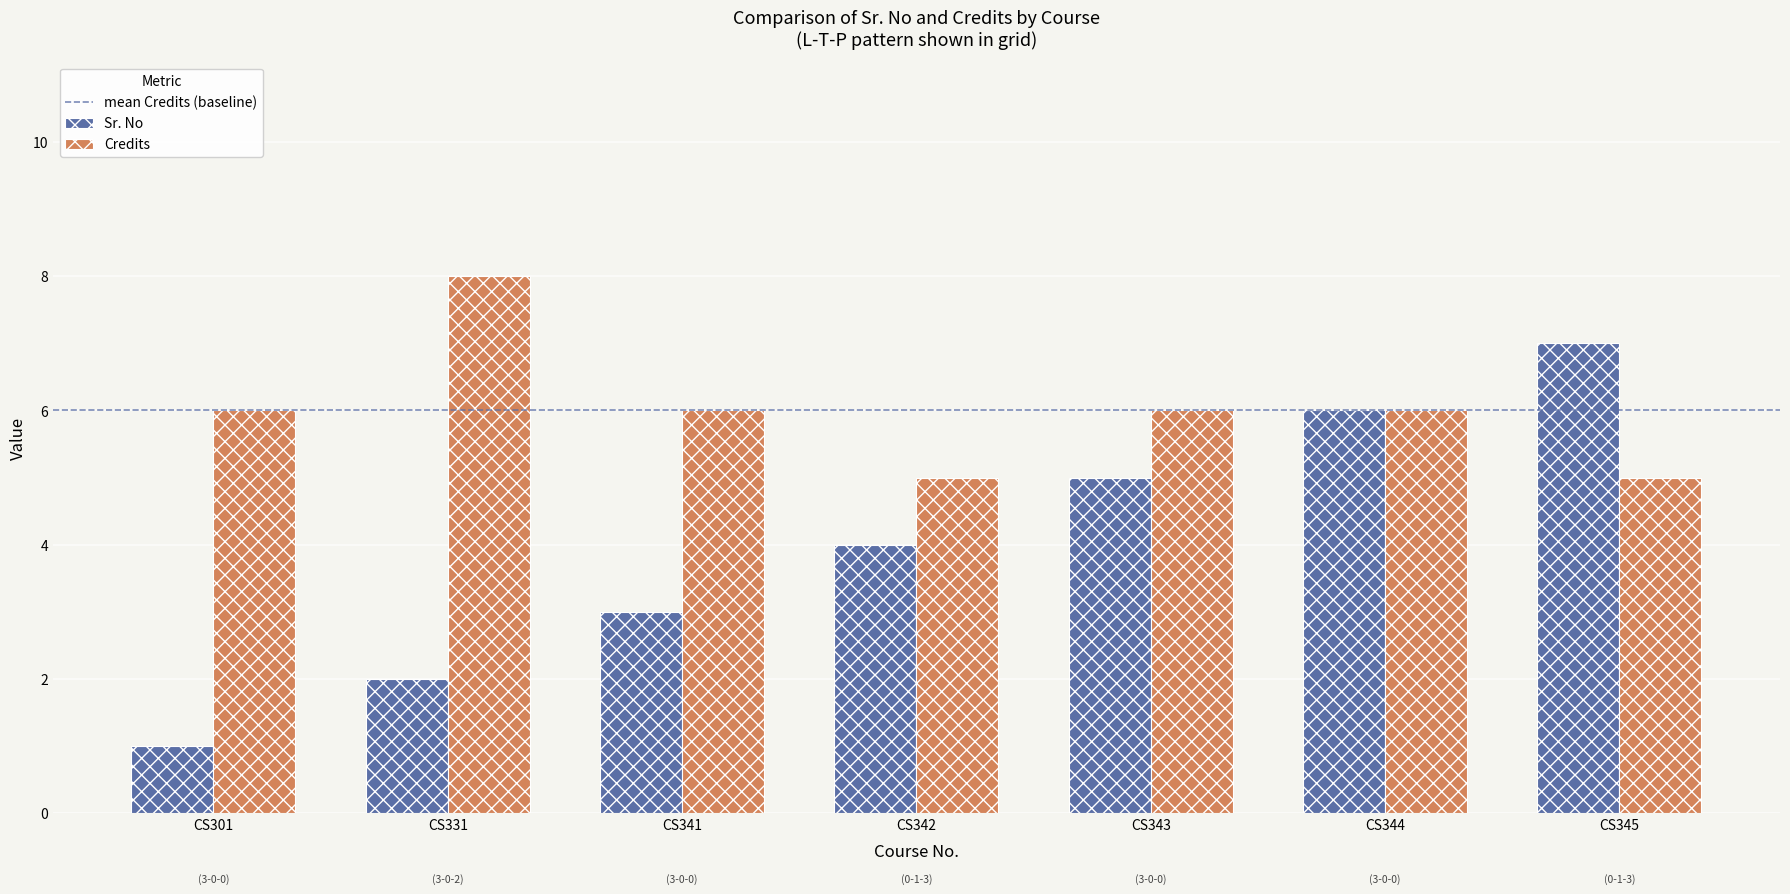

What is the smallest value displayed?

1